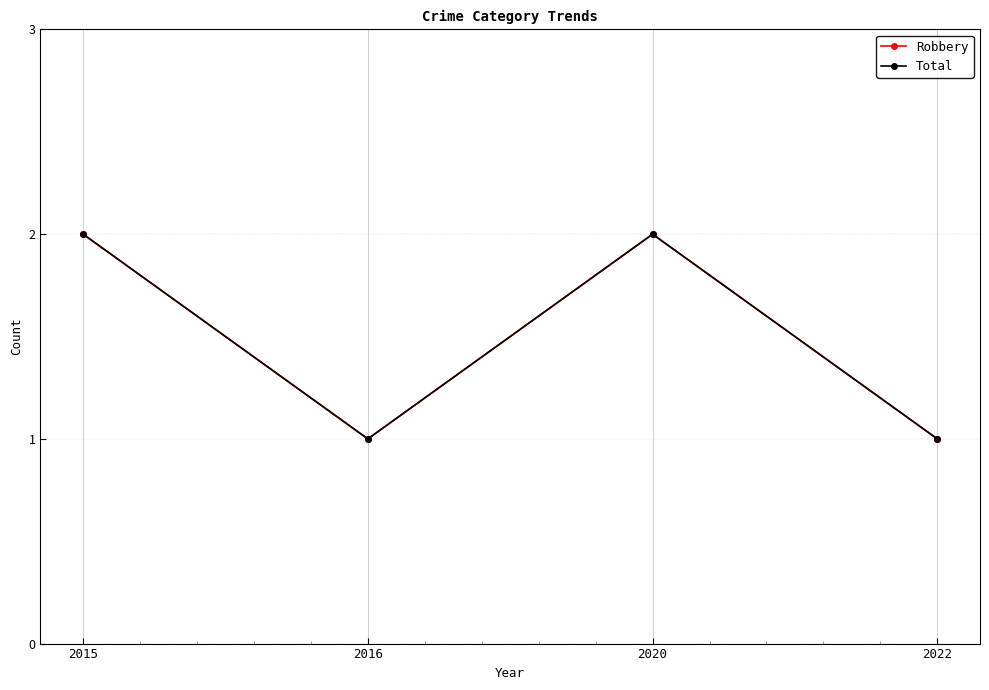

How many lines are shown in the chart?

2